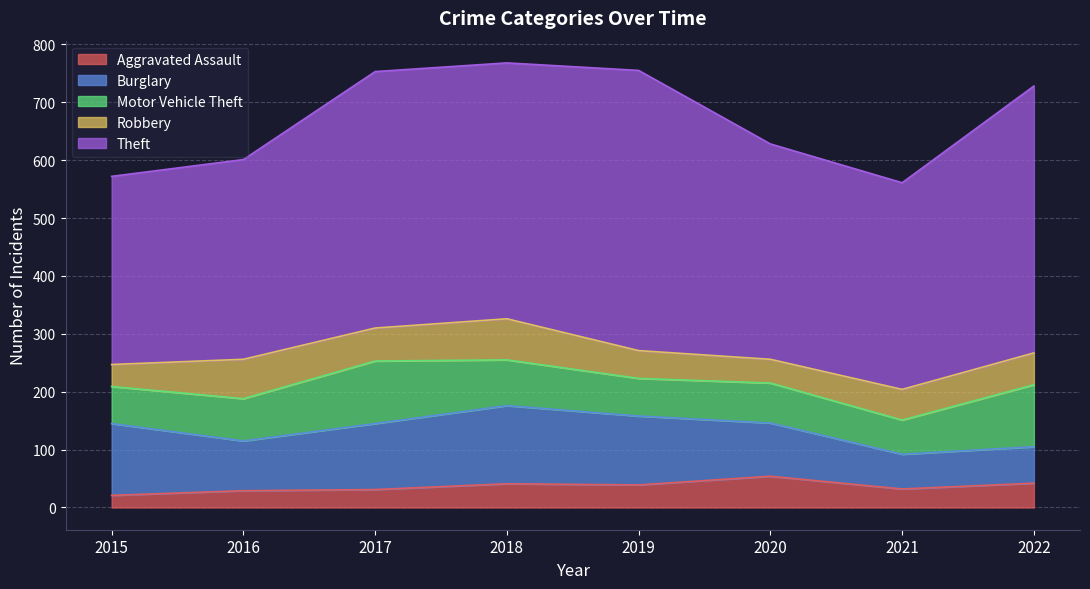

What is the difference between the maximum and second lowest values in the Burglary series?

72